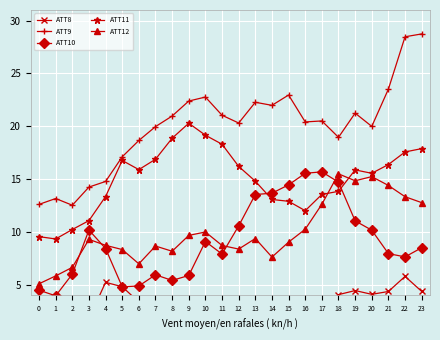

At 21, list the series in order from largest to smallest.

ATT9, ATT11, ATT12, ATT10, ATT8